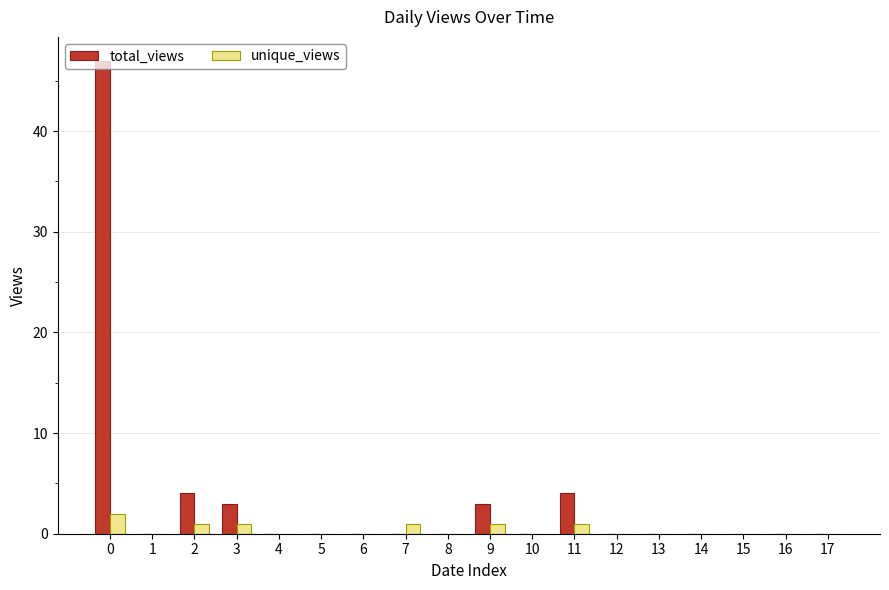

How many series are shown in this chart?

2